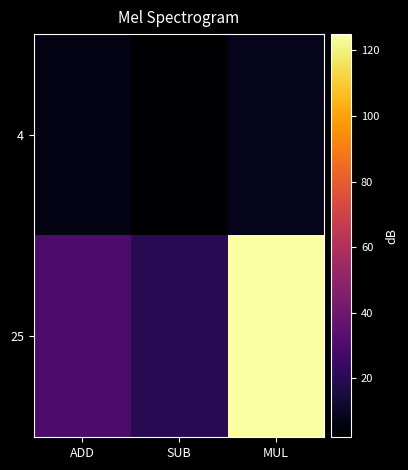

What is the minimum value shown in the chart?

2